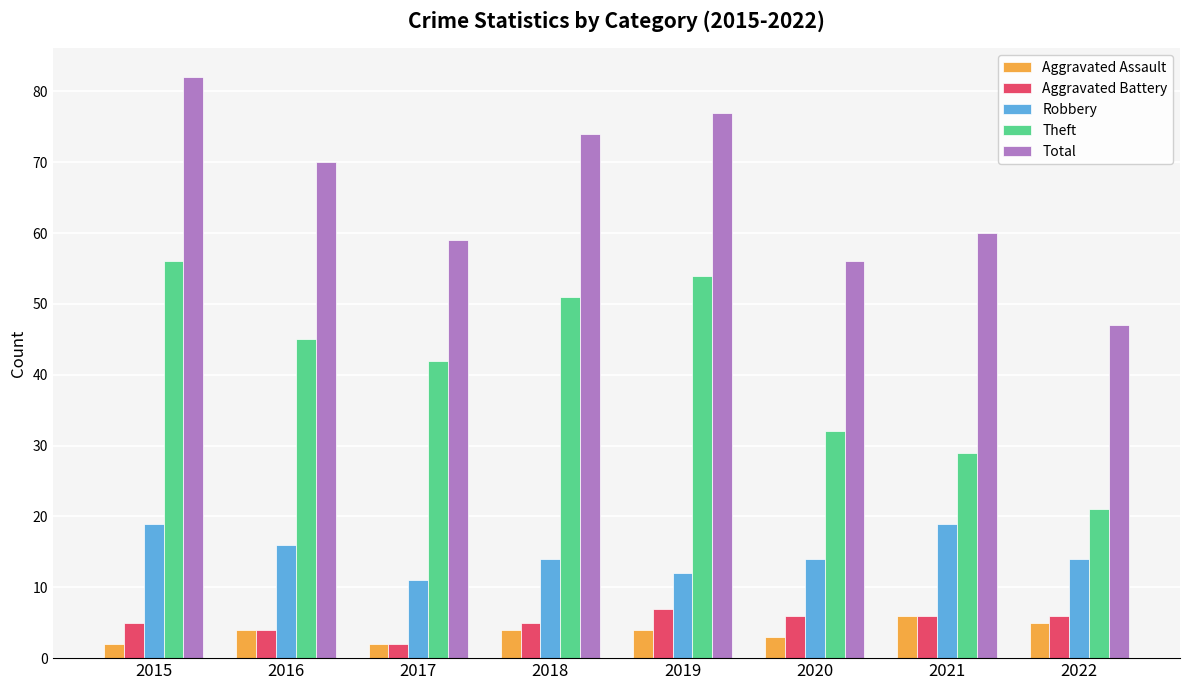

Reading left to right, extract all data points from this chart.

Aggravated Assault: 2	4	2	4	4	3	6	5
Aggravated Battery: 5	4	2	5	7	6	6	6
Robbery: 19	16	11	14	12	14	19	14
Theft: 56	45	42	51	54	32	29	21
Total: 82	70	59	74	77	56	60	47